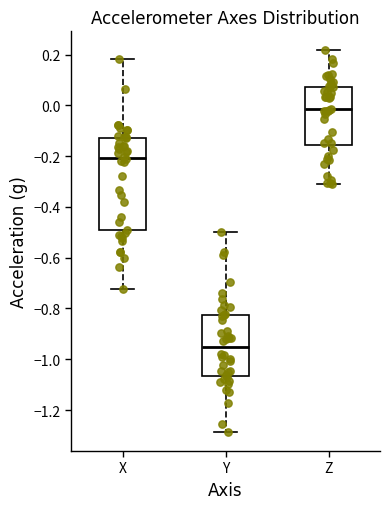

Where does the upper whisker of the box for X end on the y-axis? The values are not printed on the chart, so give them approximately, as read against the axis.

0.18